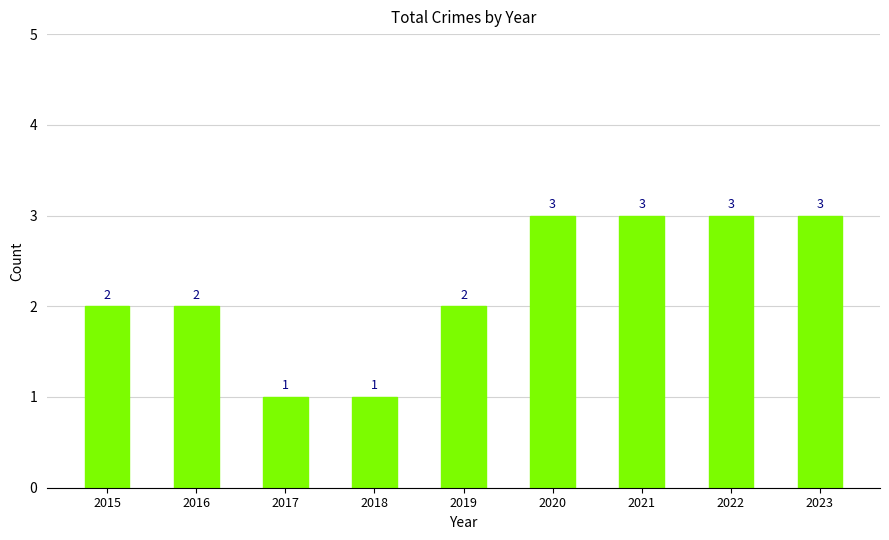

Reading left to right, extract all data points from this chart.

2	2	1	1	2	3	3	3	3